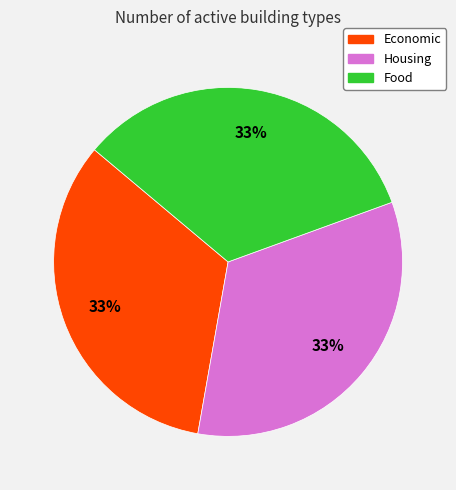

Count the number of slices in the pie.

3